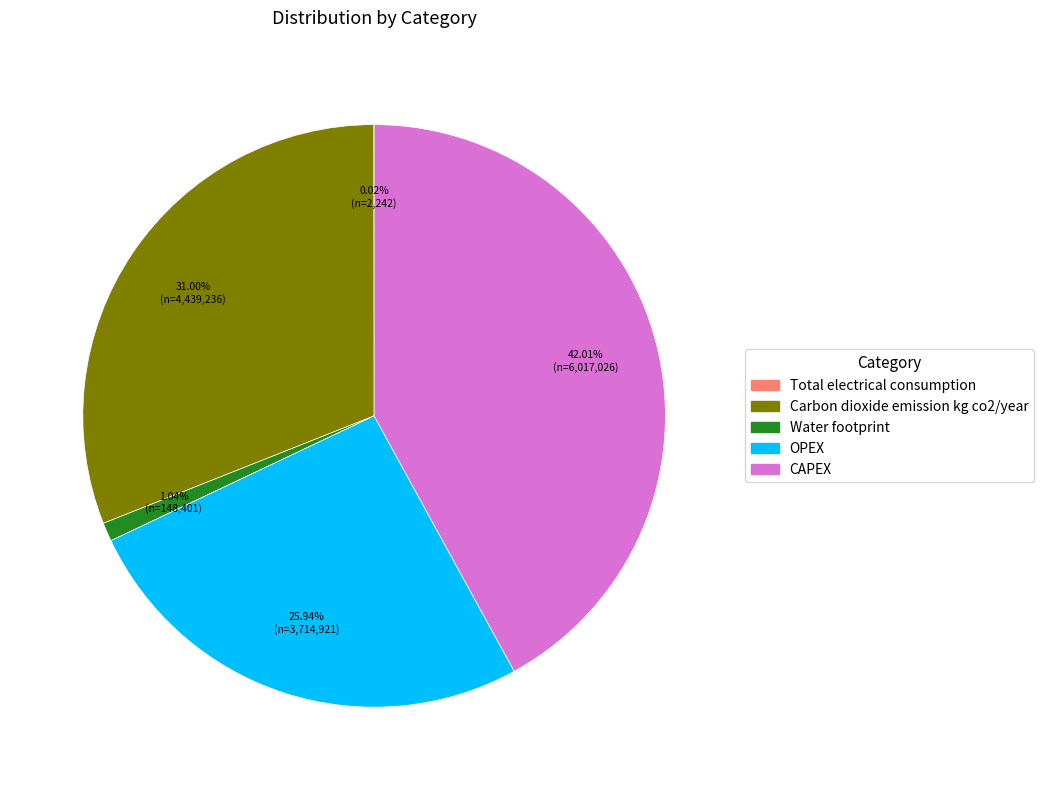

Which category has the biggest portion of the pie?

CAPEX